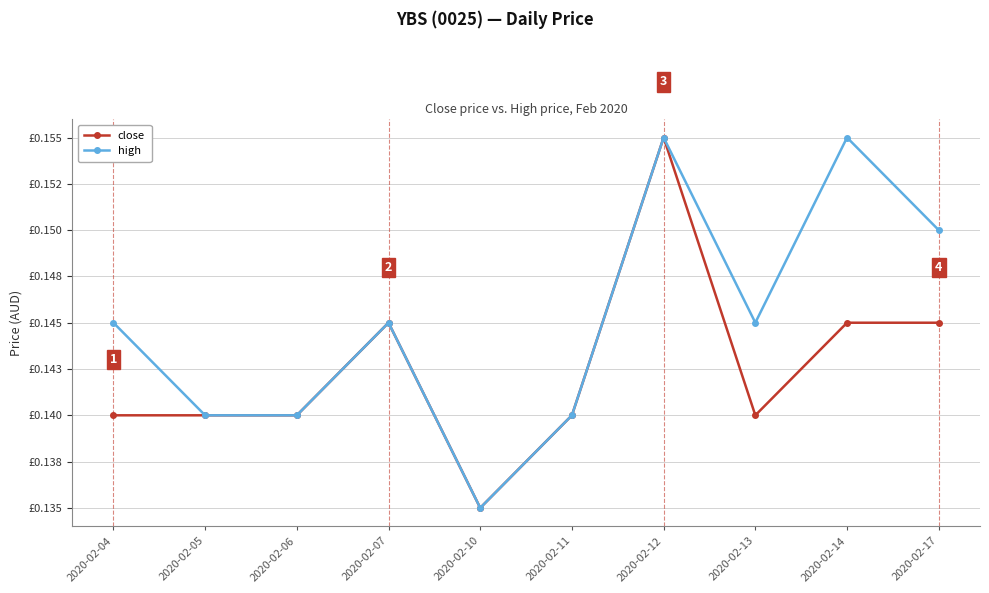

Is this an area chart (filled region under the line)?

No